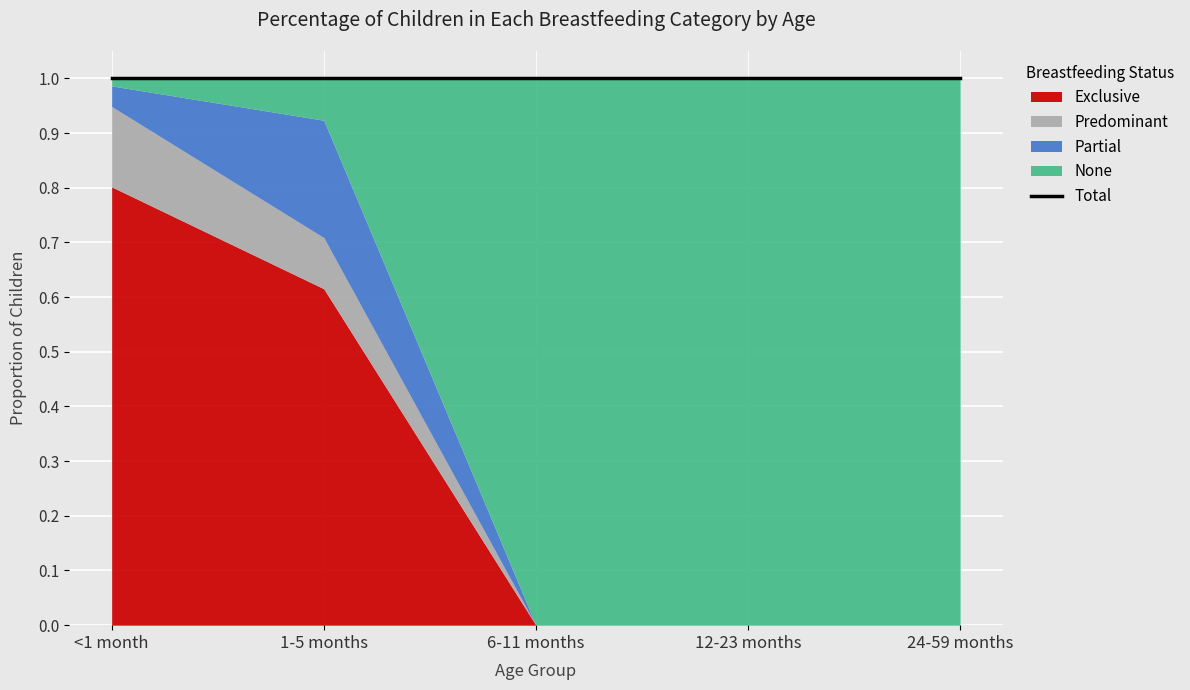

Reading left to right, list all the values displayed in this chart.

<1 month: Exclusive=0.8	Predominant=0.1	Partial=0.0	None=0.0
1-5 months: Exclusive=0.6	Predominant=0.1	Partial=0.2	None=0.1
6-11 months: Exclusive=0.0	Predominant=0.0	Partial=0.0	None=1.0
12-23 months: Exclusive=0.0	Predominant=0.0	Partial=0.0	None=1.0
24-59 months: Exclusive=0.0	Predominant=0.0	Partial=0.0	None=1.0